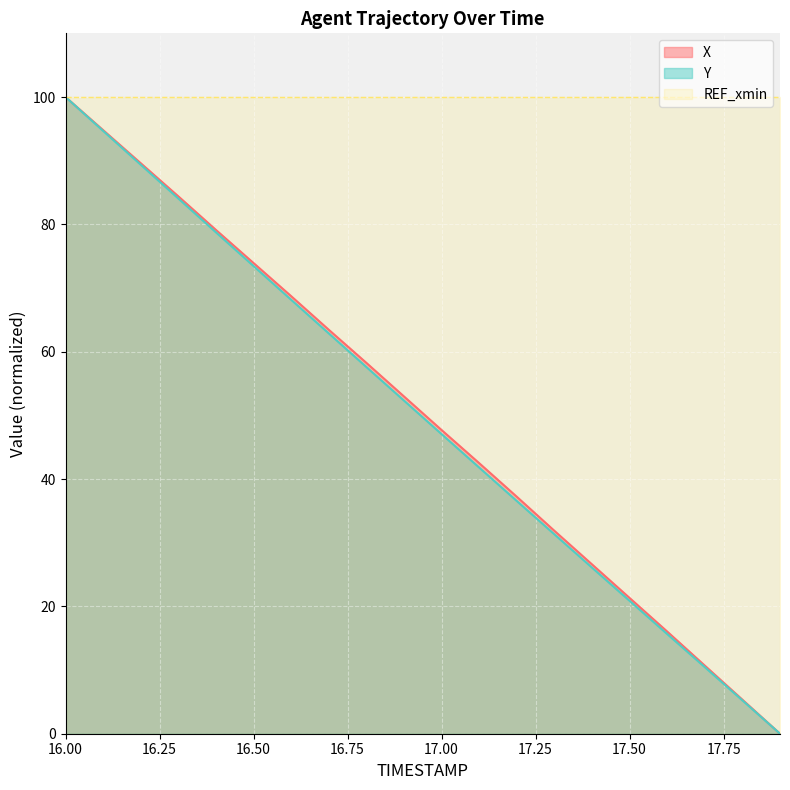

At how many categories does at least one series exceed 60?

20